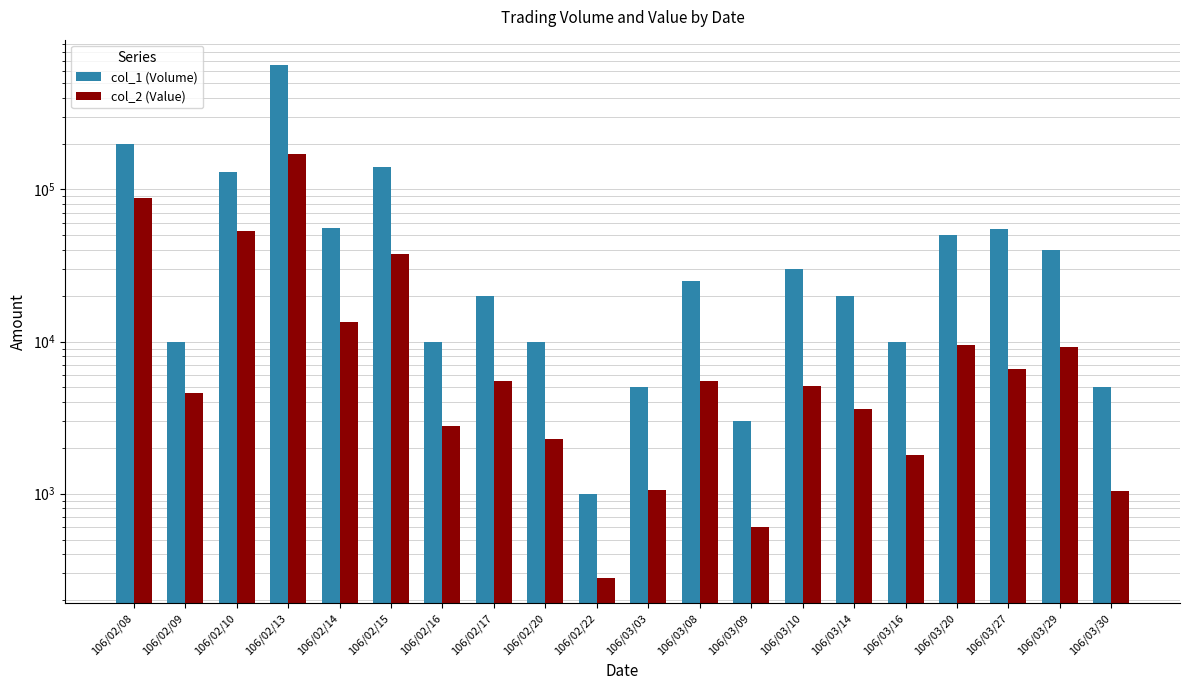

Reading left to right, list all the values displayed in this chart.

col_1 (Volume): 200000	10000	130000	655000	56000	140000	10000	20000	10000	1000	5000	25000	3000	30000	20000	10000	50000	55000	40000	5000
col_2 (Value): 88000	4600	53150	170750	13500	37900	2800	5500	2300	280	1050	5500	600	5100	3600	1800	9500	6650	9190	1040